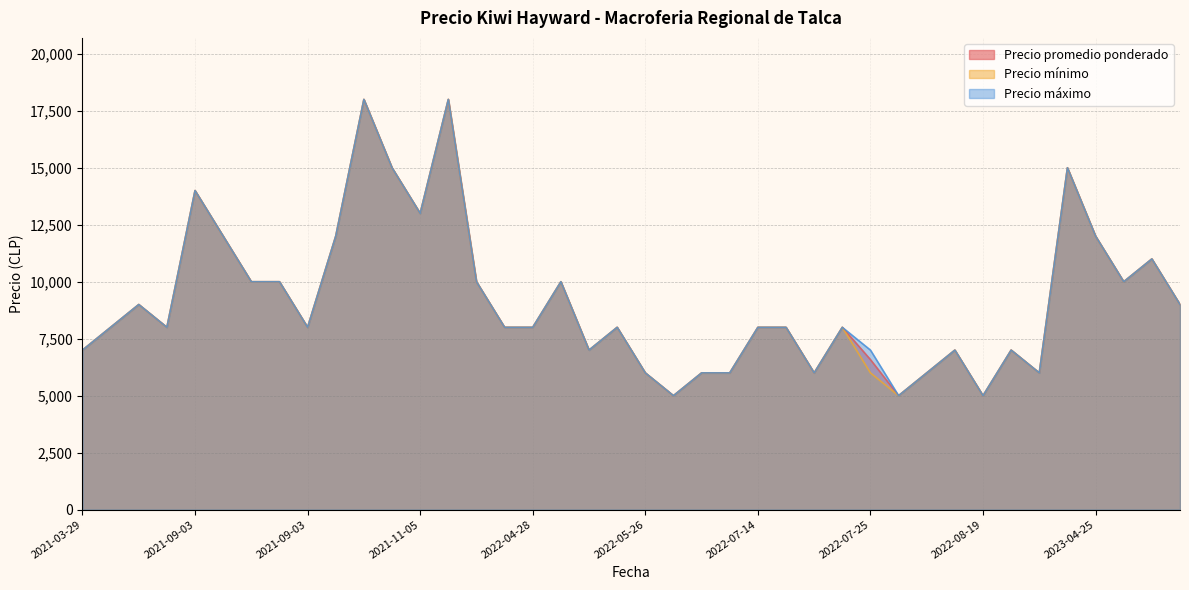

Rank the series by their maximum value, from highest to lowest.

Precio promedio ponderado, Precio mínimo, Precio máximo